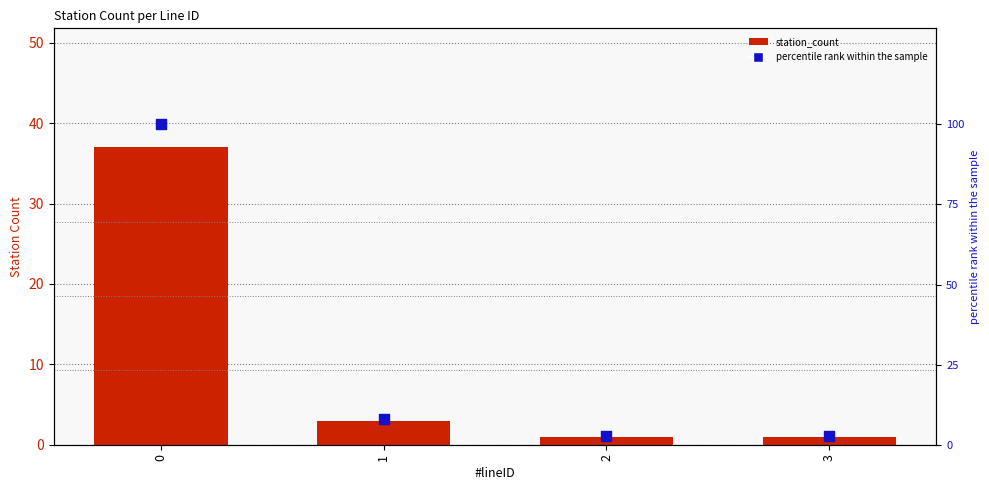

Which series has the largest total across all categories?

percentile rank within the sample